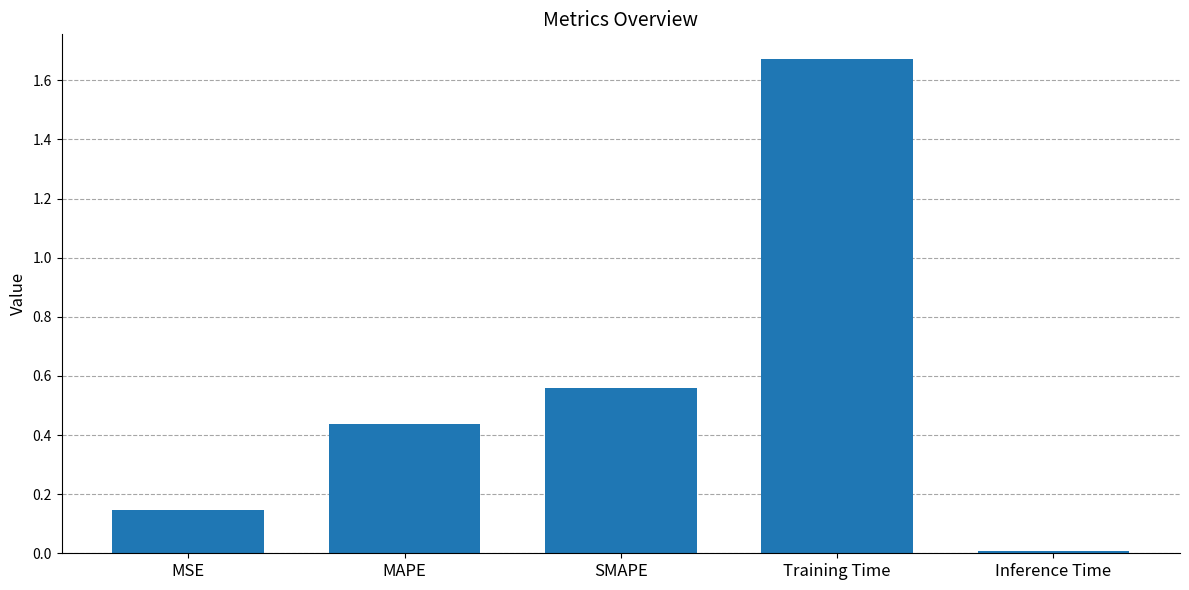

What is the sum of all values?

2.8